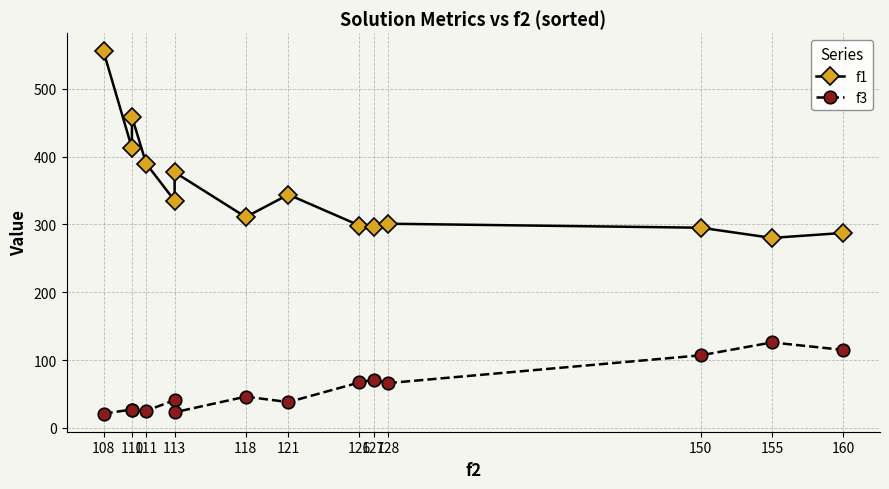

Which series has the widest spread of values?

f1